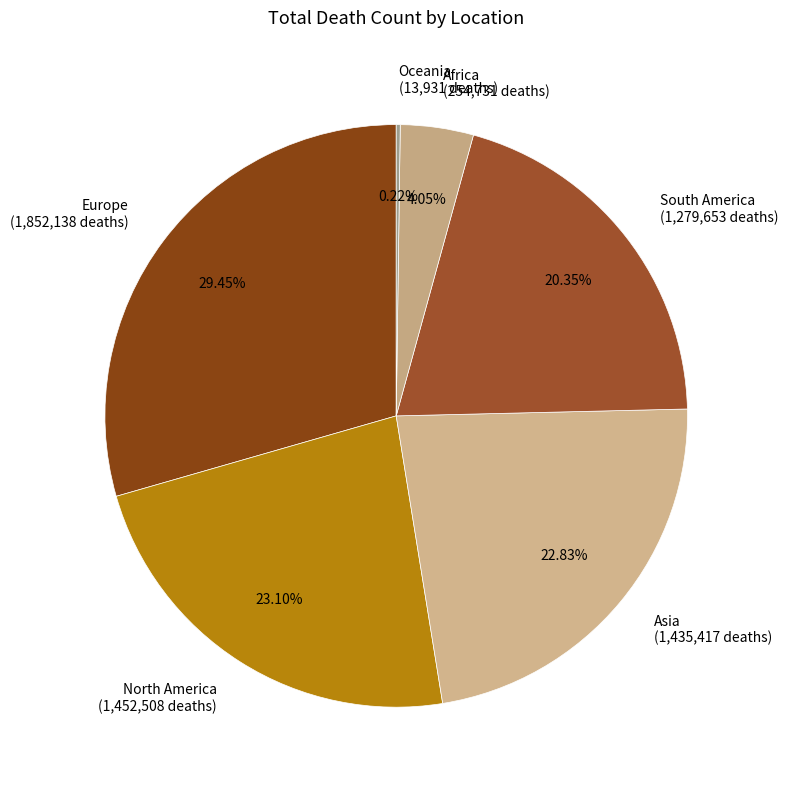

Between North America (1,452,508 deaths) and South America (1,279,653 deaths), which is larger?

North America (1,452,508 deaths)